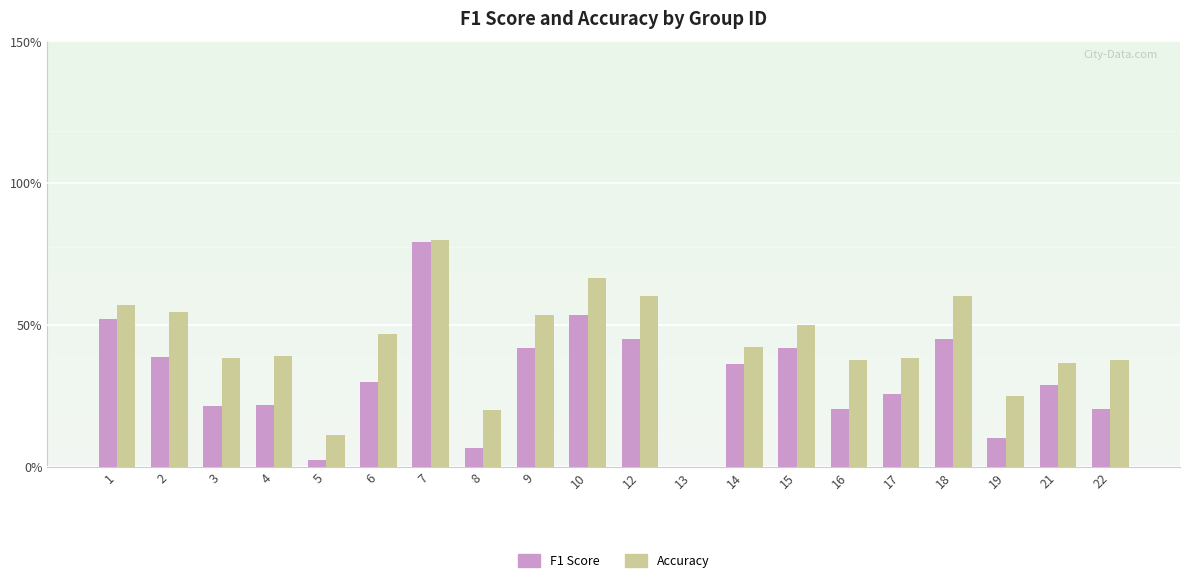

Does the chart contain stacked bars?

No